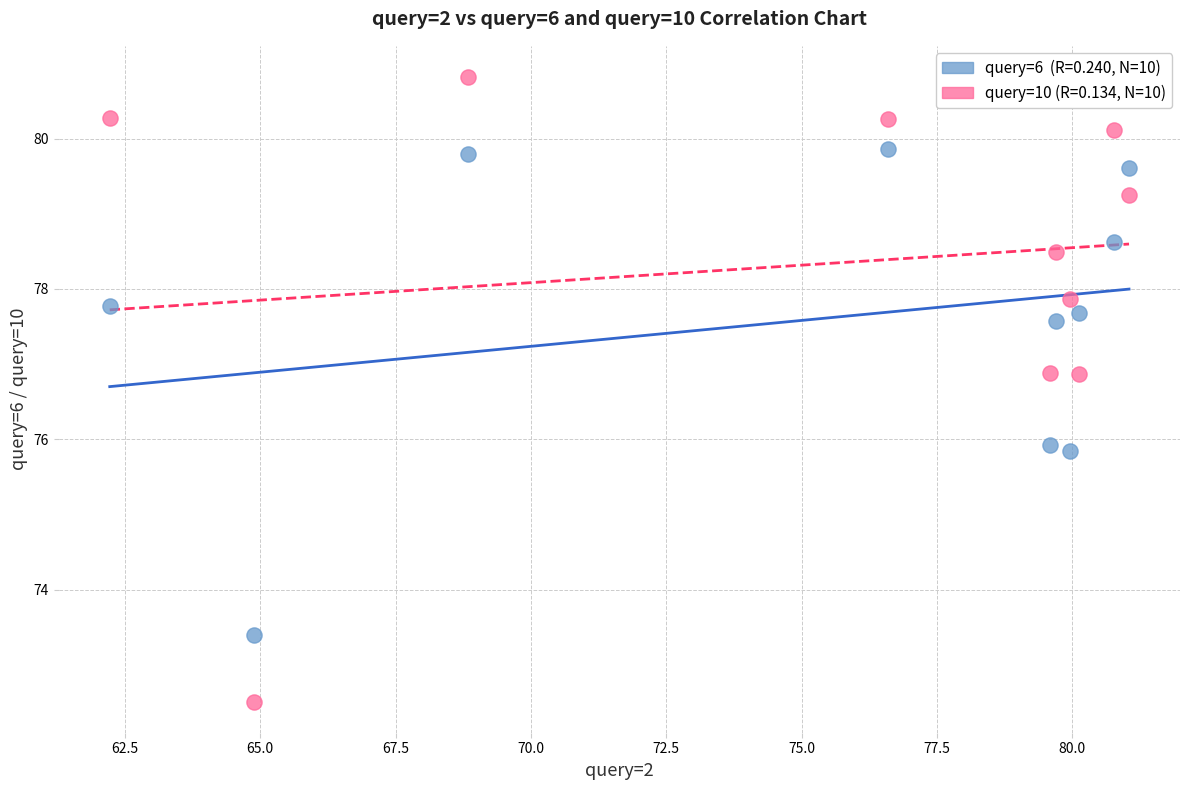

Across all data points, what is the range of X values (max minus min)?

18.8